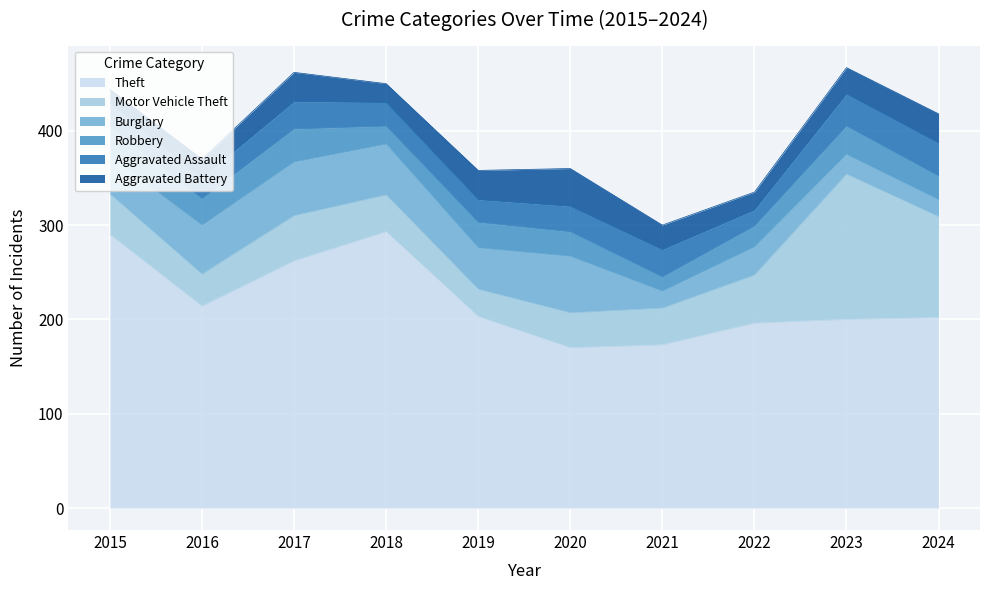

What is the sum of the Motor Vehicle Theft values at 2021 and 2019?

68